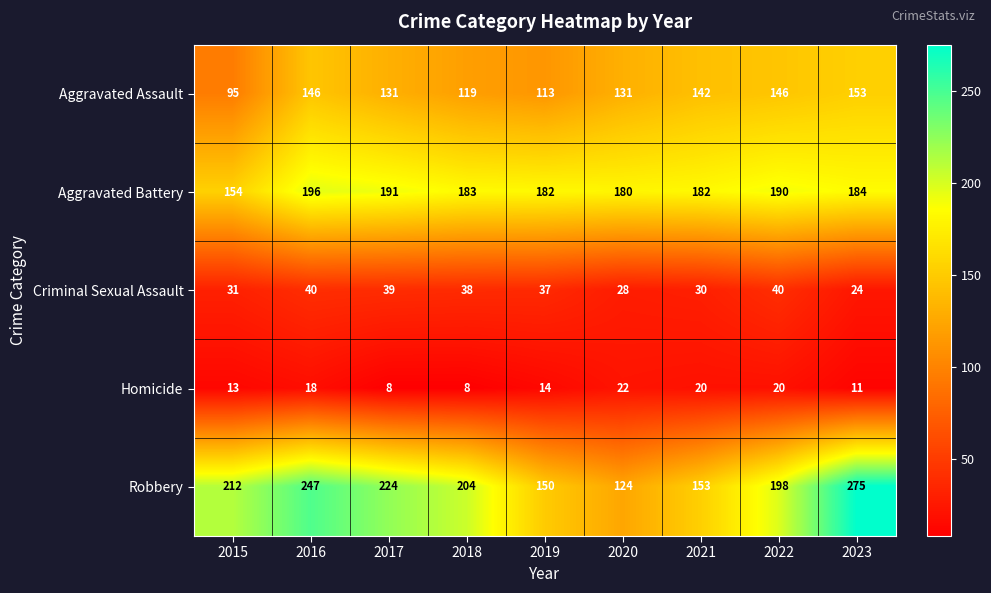

What is the sum of the Criminal Sexual Assault values at 2022 and 2015?

71